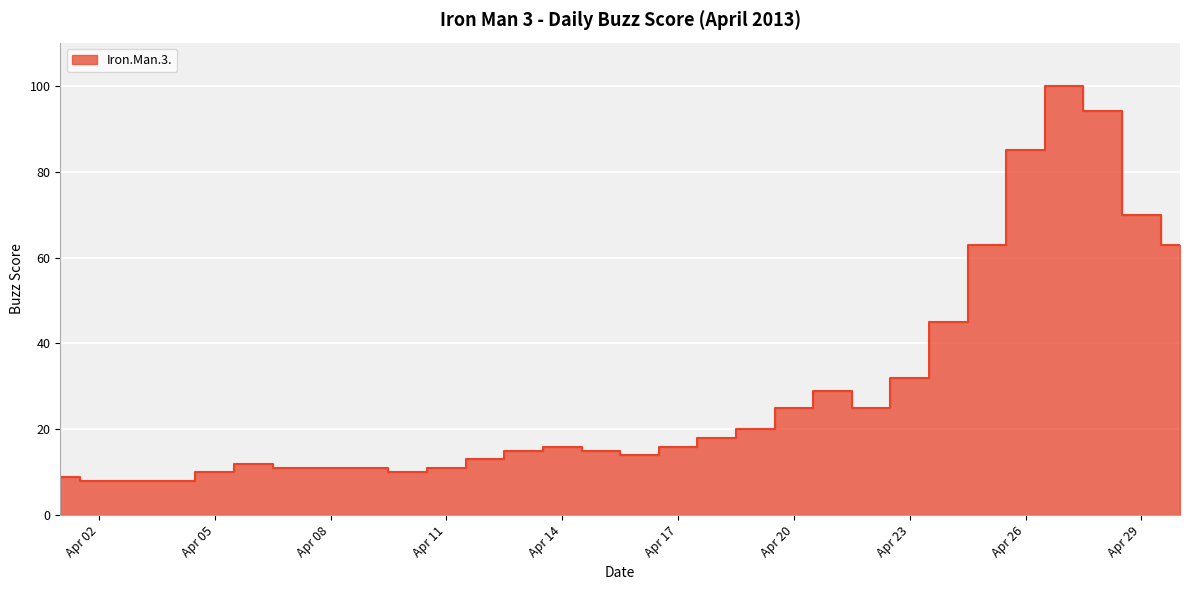

Rank the categories by value from highest to lowest.

2013-04-27, 2013-04-28, 2013-04-26, 2013-04-29, 2013-04-25, 2013-04-30, 2013-04-24, 2013-04-23, 2013-04-21, 2013-04-20, 2013-04-22, 2013-04-19, 2013-04-18, 2013-04-14, 2013-04-17, 2013-04-13, 2013-04-15, 2013-04-16, 2013-04-12, 2013-04-06, 2013-04-07, 2013-04-08, 2013-04-09, 2013-04-11, 2013-04-05, 2013-04-10, 2013-04-01, 2013-04-02, 2013-04-03, 2013-04-04